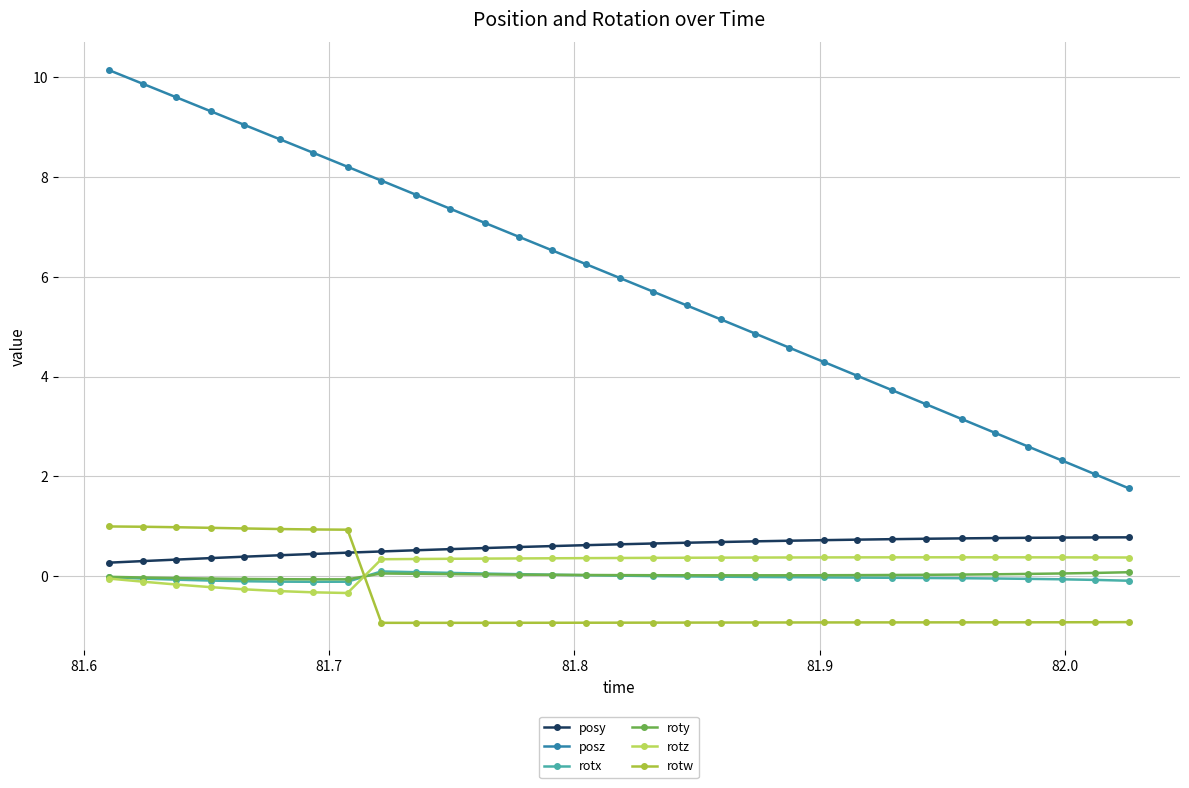

How many values in rotw are above zero?

8